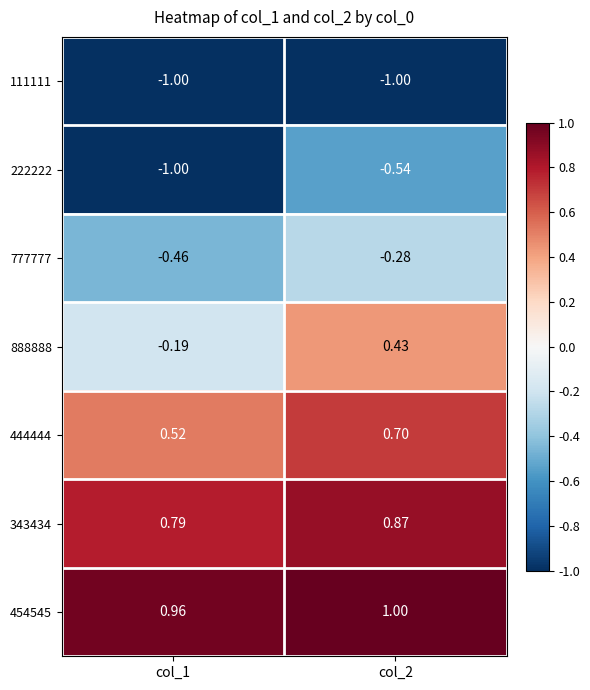

How many distinct data groups are displayed?

7